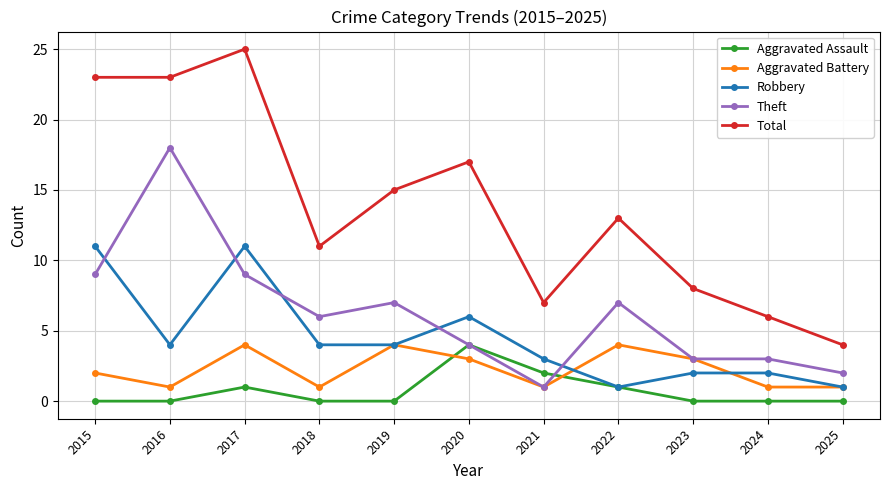

Which series has the widest spread of values?

Total